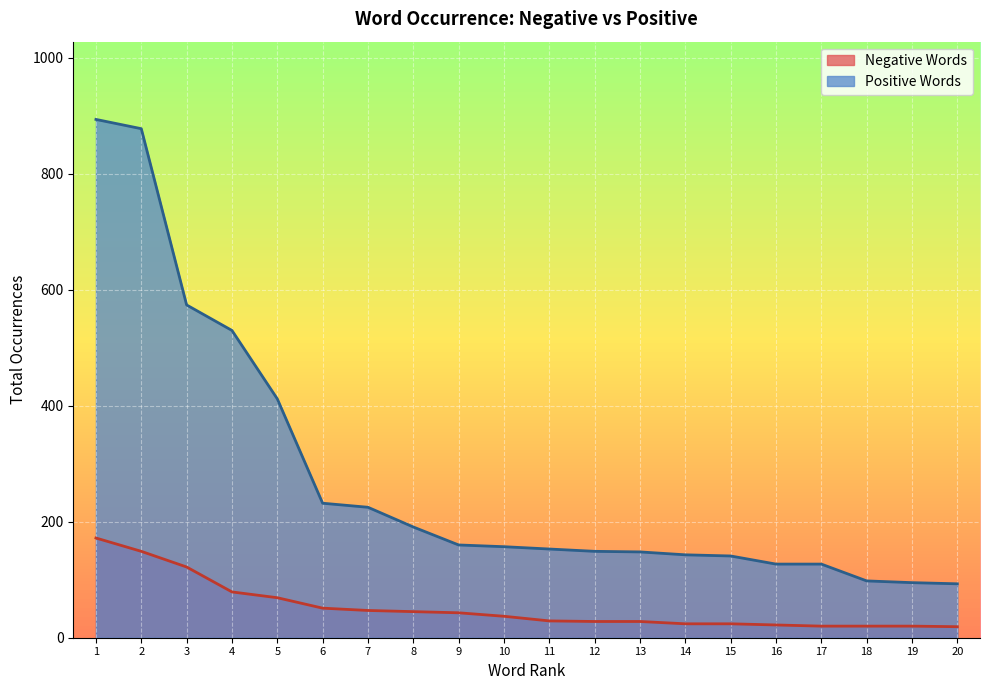

How many series are shown in this chart?

2